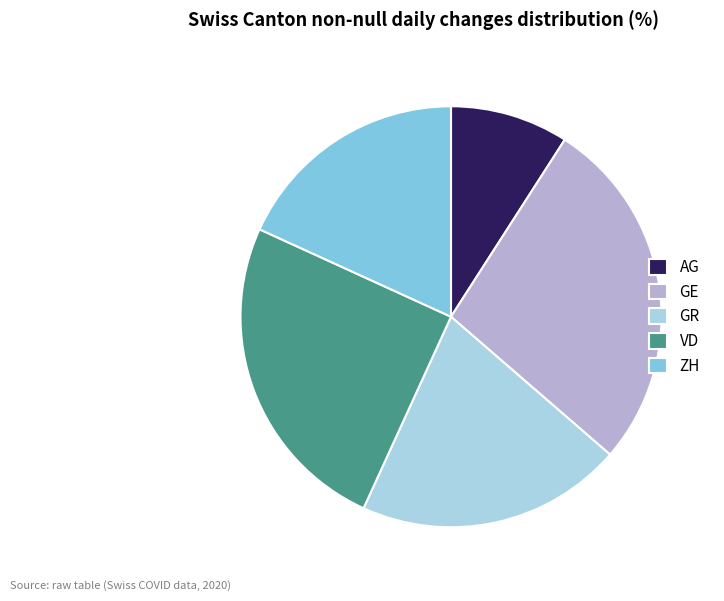

What is the largest slice in the pie chart?

GE